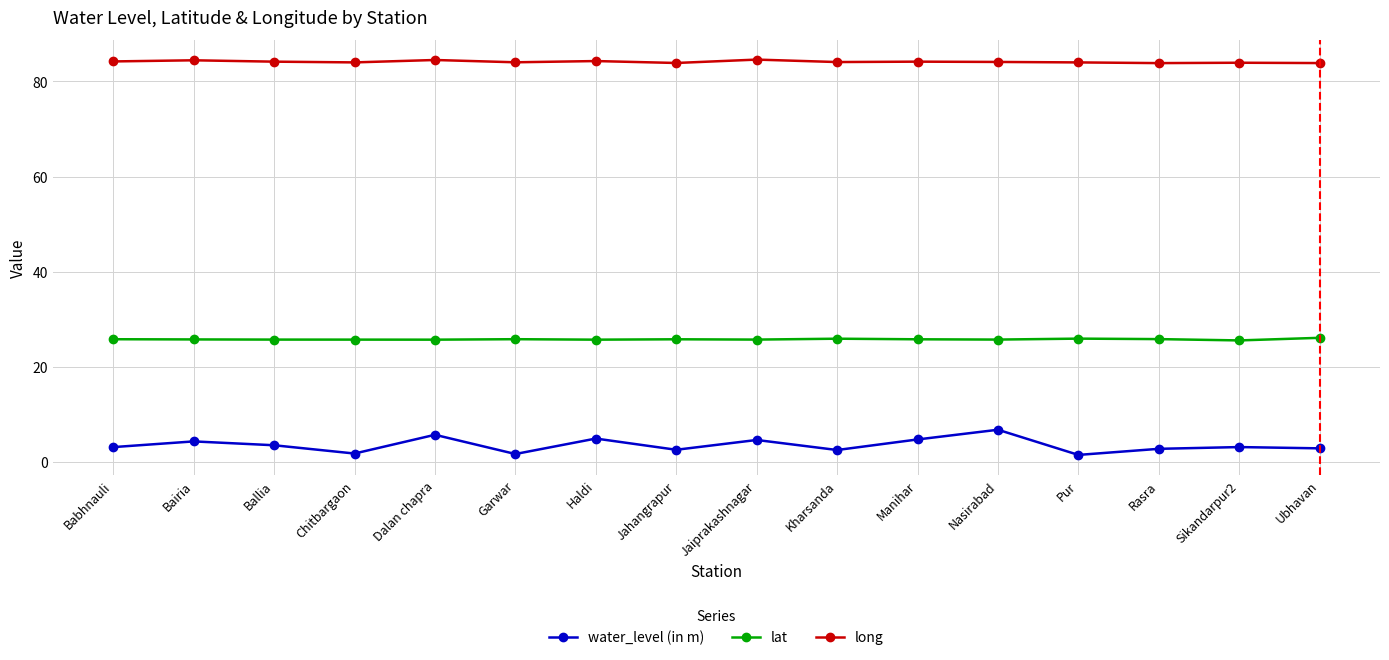

List the series in order of their peak value, highest first.

long, lat, water_level (in m)